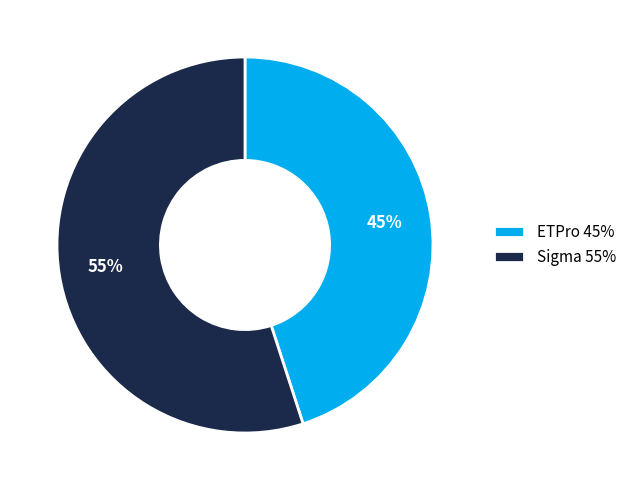

To the nearest percent, what is the combined percentage of Sigma and ETPro?

100%